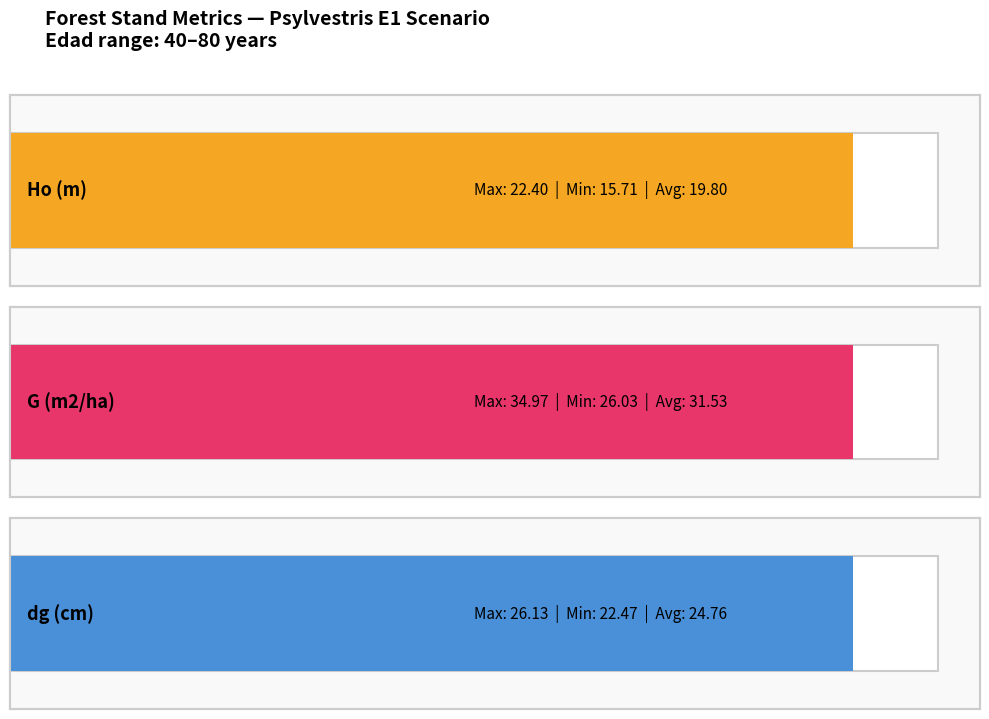

What is the value of the dg (cm) bar at the 1st from the left?

22.5